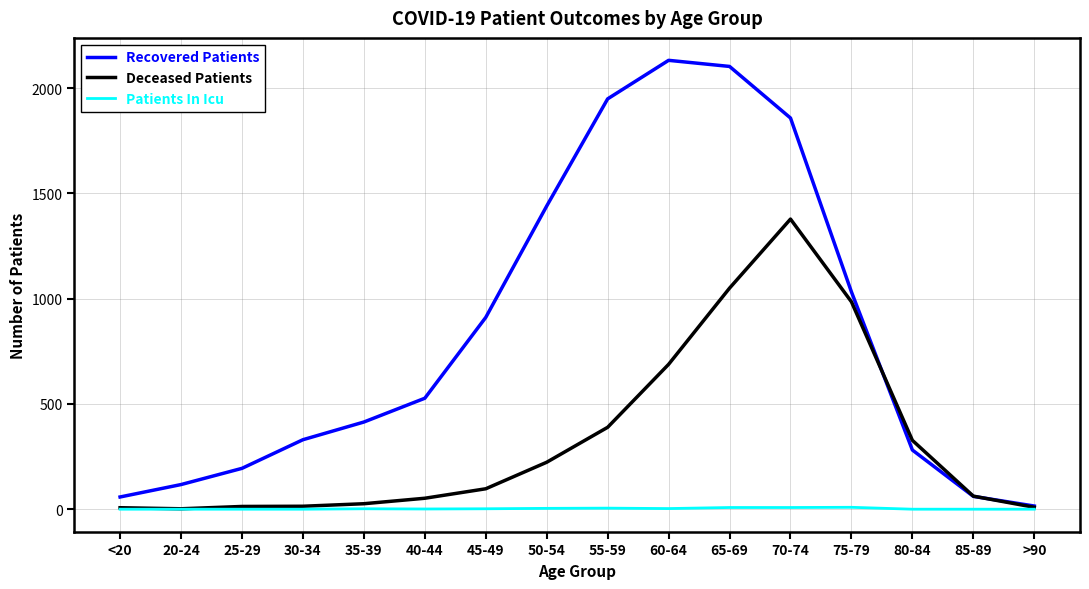

What is the highest value of the Recovered Patients series?

2132